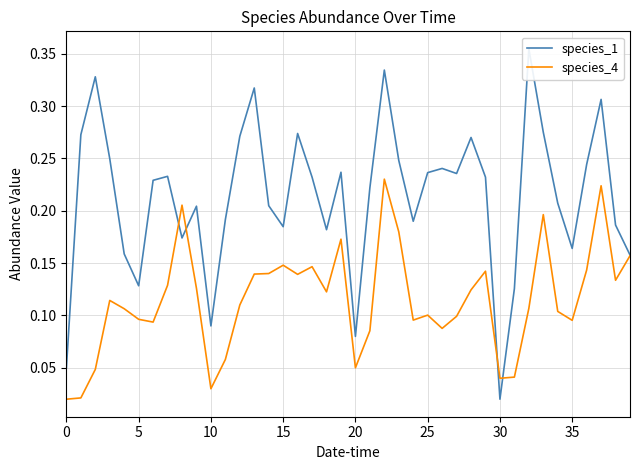

True or false: species_1 has a value of 0.2 at 38.

True